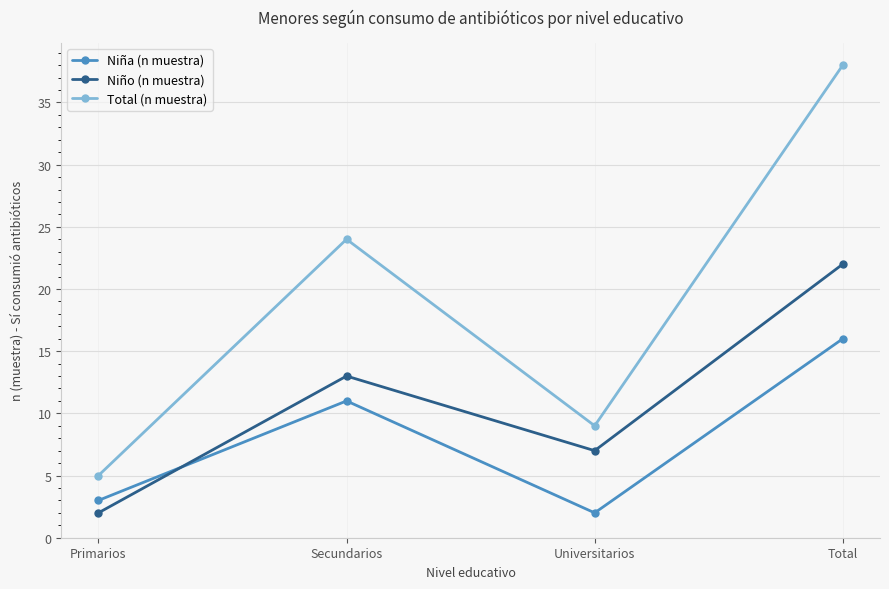

List the series in order of their peak value, lowest first.

Niña (n muestra), Niño (n muestra), Total (n muestra)